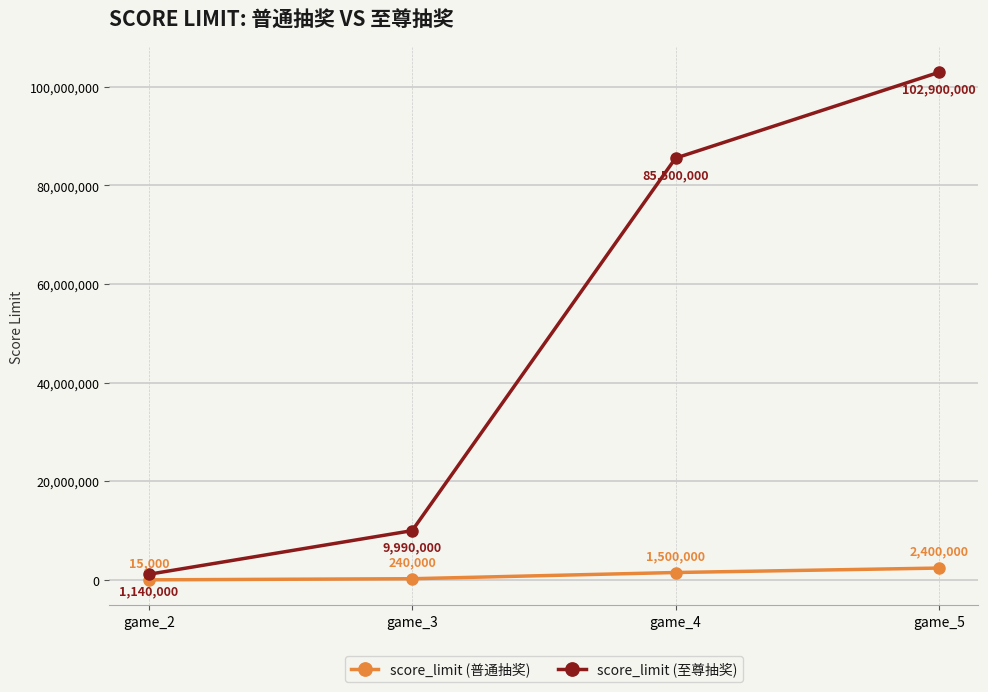

Reading left to right, extract all data points from this chart.

score_limit (普通抽奖): 15000	240000	1500000	2400000
score_limit (至尊抽奖): 1140000	9990000	85500000	102900000